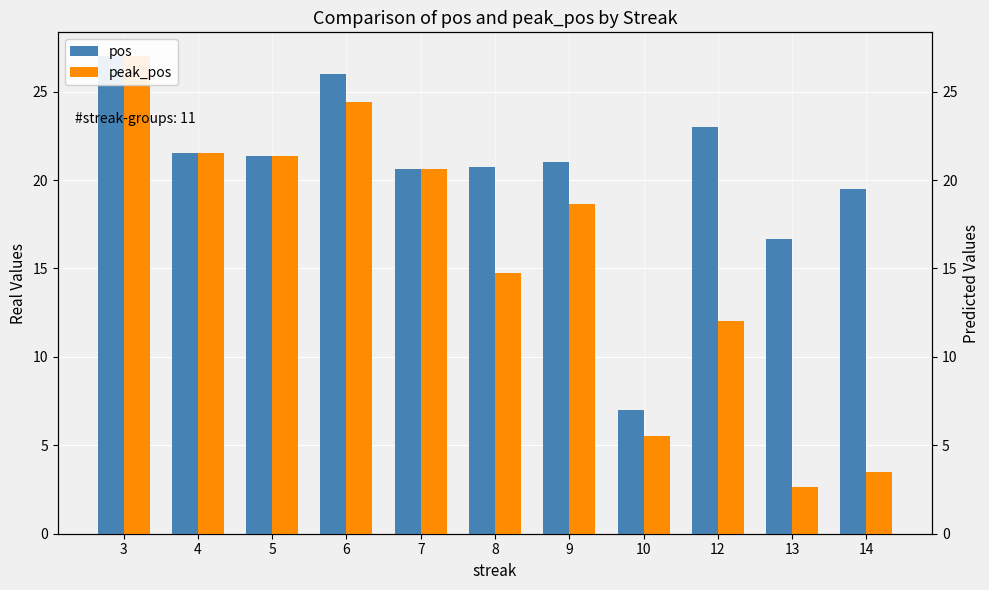

At 9, list the series in order from smallest to largest.

peak_pos, pos